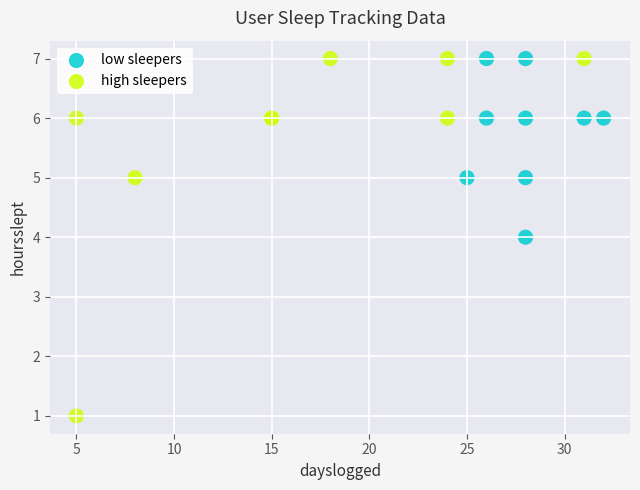

Which series has the largest Y range (max minus min)?

high sleepers